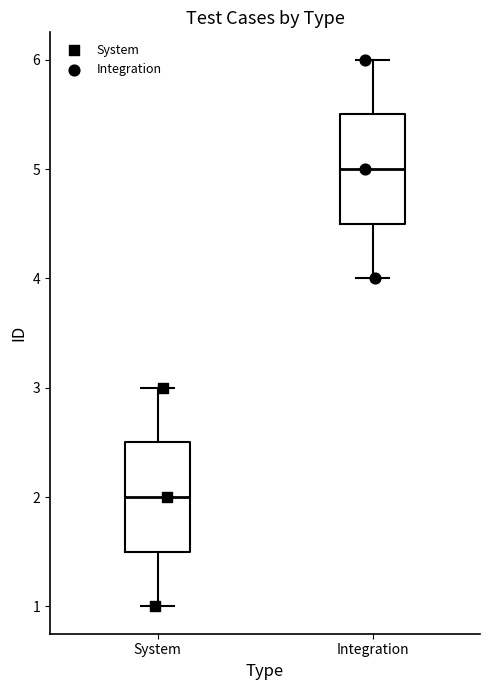

Which box has the highest median line?

Integration